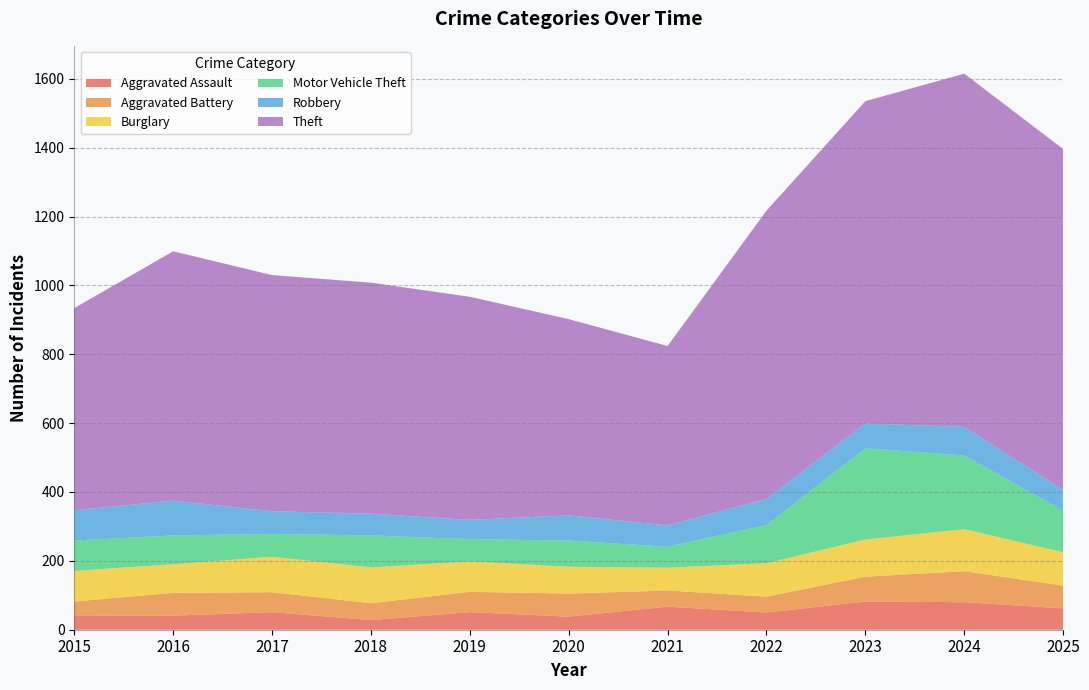

Reading left to right, extract all data points from this chart.

Aggravated Assault: 2015=40	2016=41	2017=51	2018=28	2019=51	2020=38	2021=67	2022=50	2023=82	2024=80	2025=62
Aggravated Battery: 2015=42	2016=66	2017=58	2018=49	2019=59	2020=67	2021=47	2022=46	2023=72	2024=90	2025=66
Burglary: 2015=89	2016=83	2017=103	2018=104	2019=88	2020=78	2021=66	2022=97	2023=108	2024=122	2025=97
Motor Vehicle Theft: 2015=88	2016=84	2017=66	2018=93	2019=65	2020=76	2021=61	2022=111	2023=265	2024=214	2025=121
Robbery: 2015=88	2016=101	2017=66	2018=63	2019=56	2020=73	2021=62	2022=76	2023=72	2024=83	2025=60
Theft: 2015=587	2016=724	2017=686	2018=671	2019=648	2020=570	2021=521	2022=837	2023=936	2024=1026	2025=990